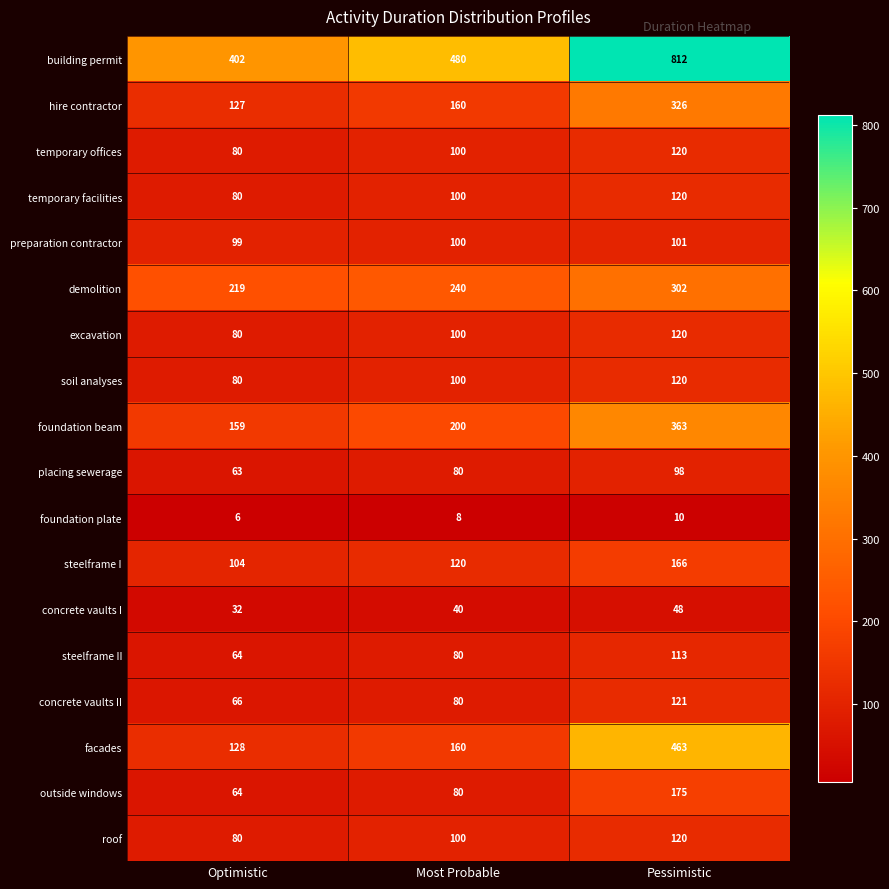

How many roof values are between 80 and 120?

3